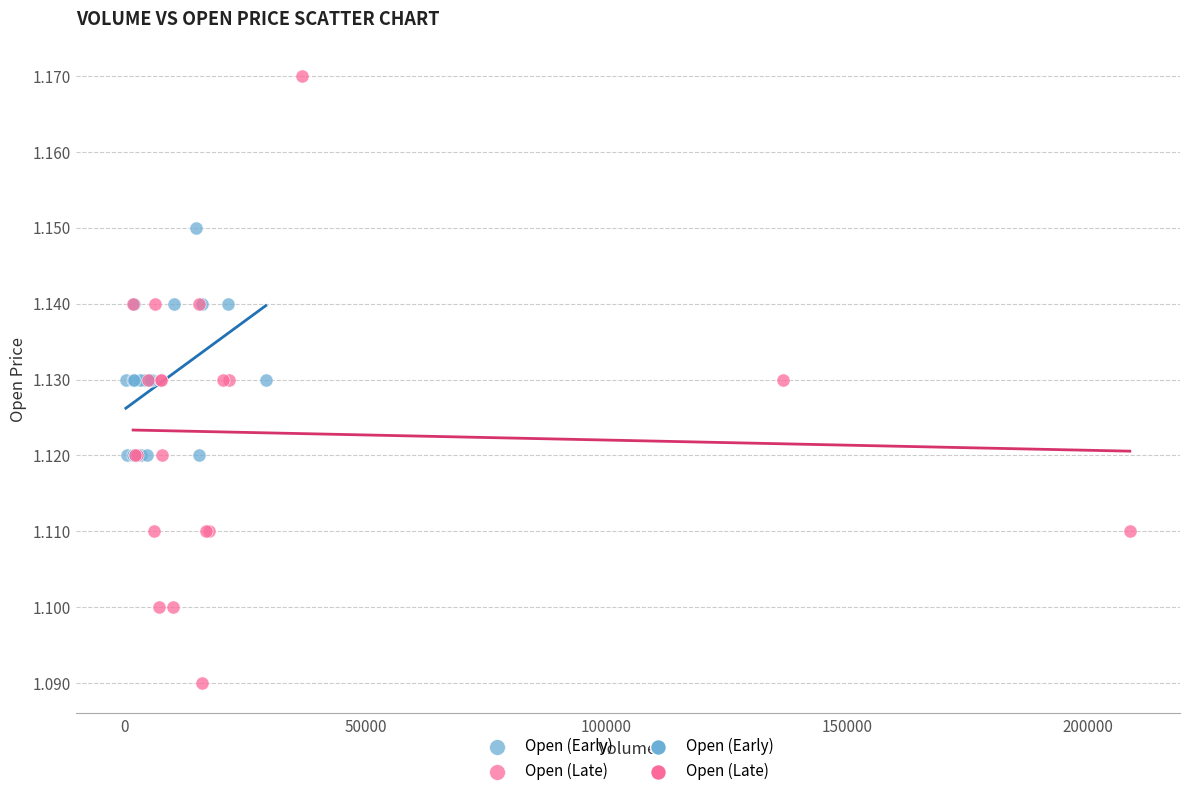

Which series contains the lowest Y value?

Open (Late)